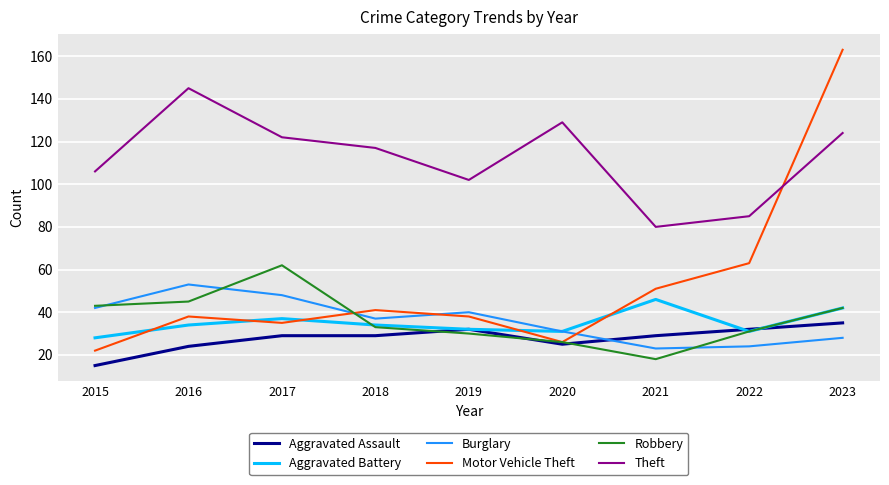

What is the smallest value displayed?

15